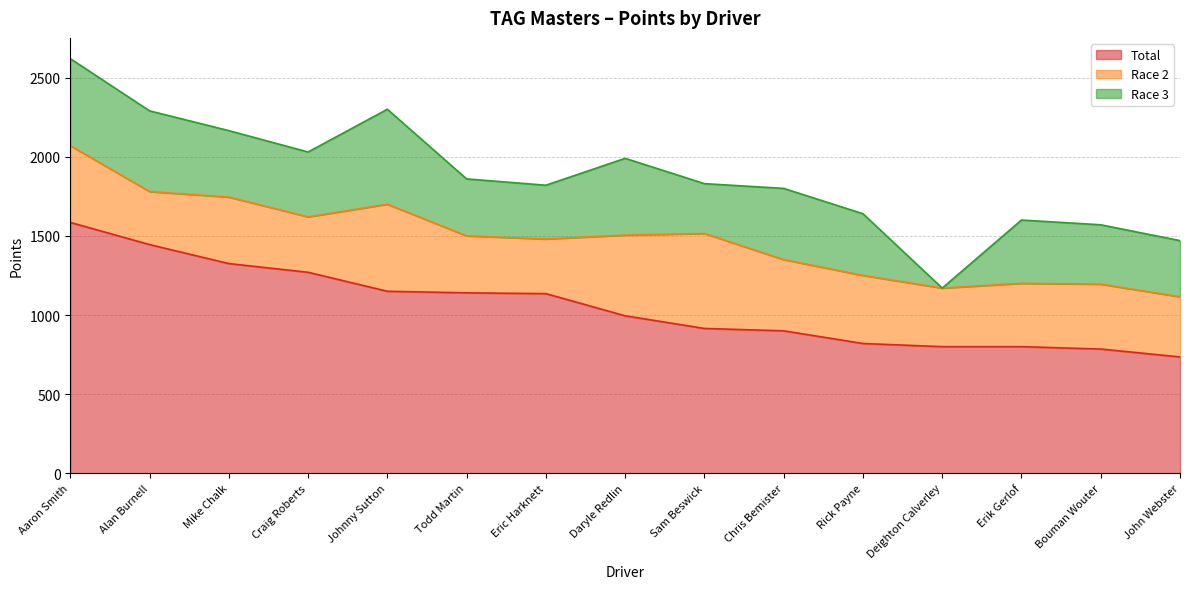

Between Todd Martin and John Webster, which series saw the biggest shift?

Total